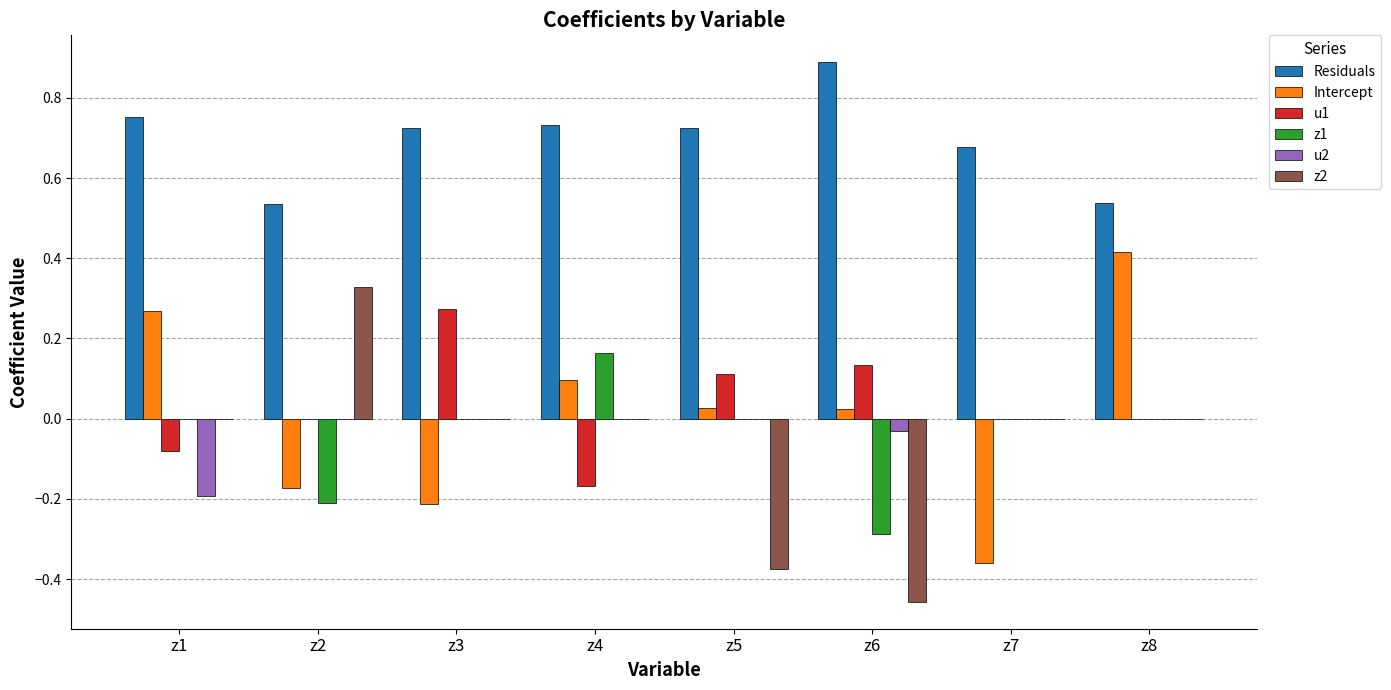

What is the sum of all Residuals values?

5.6